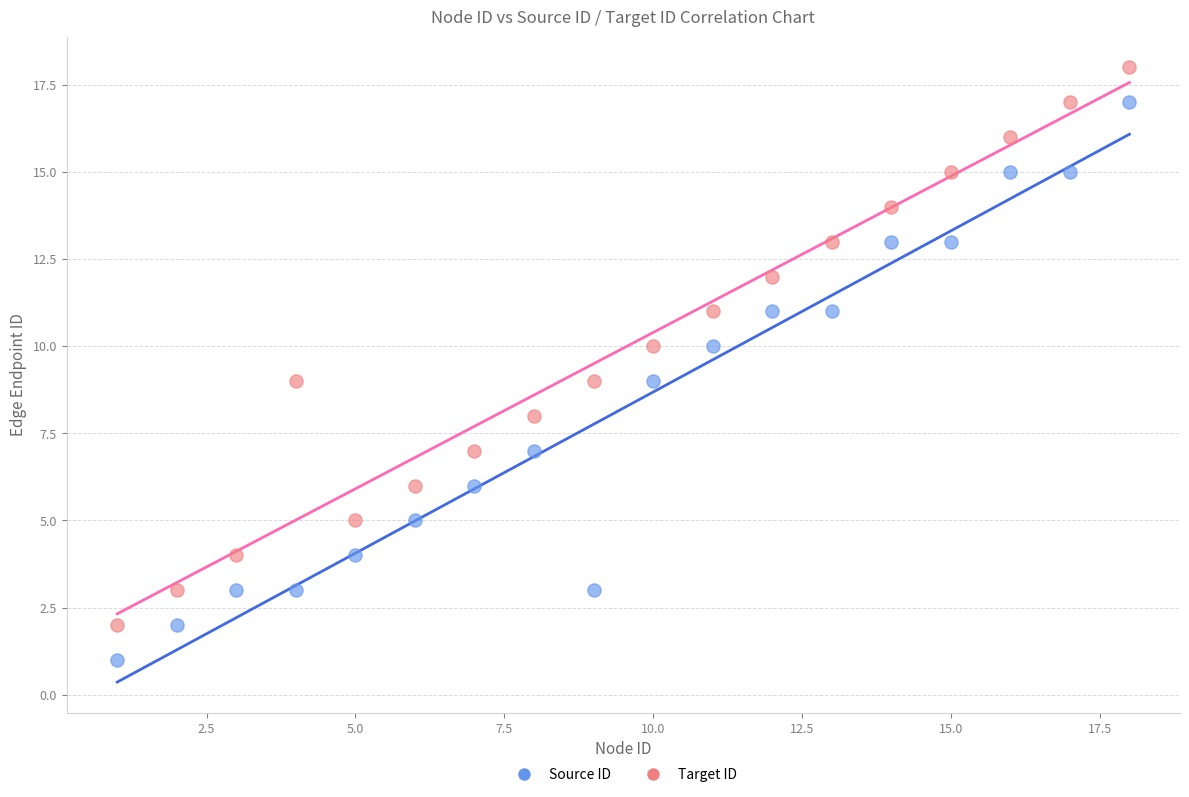

Which series contains the lowest Y value?

Source ID